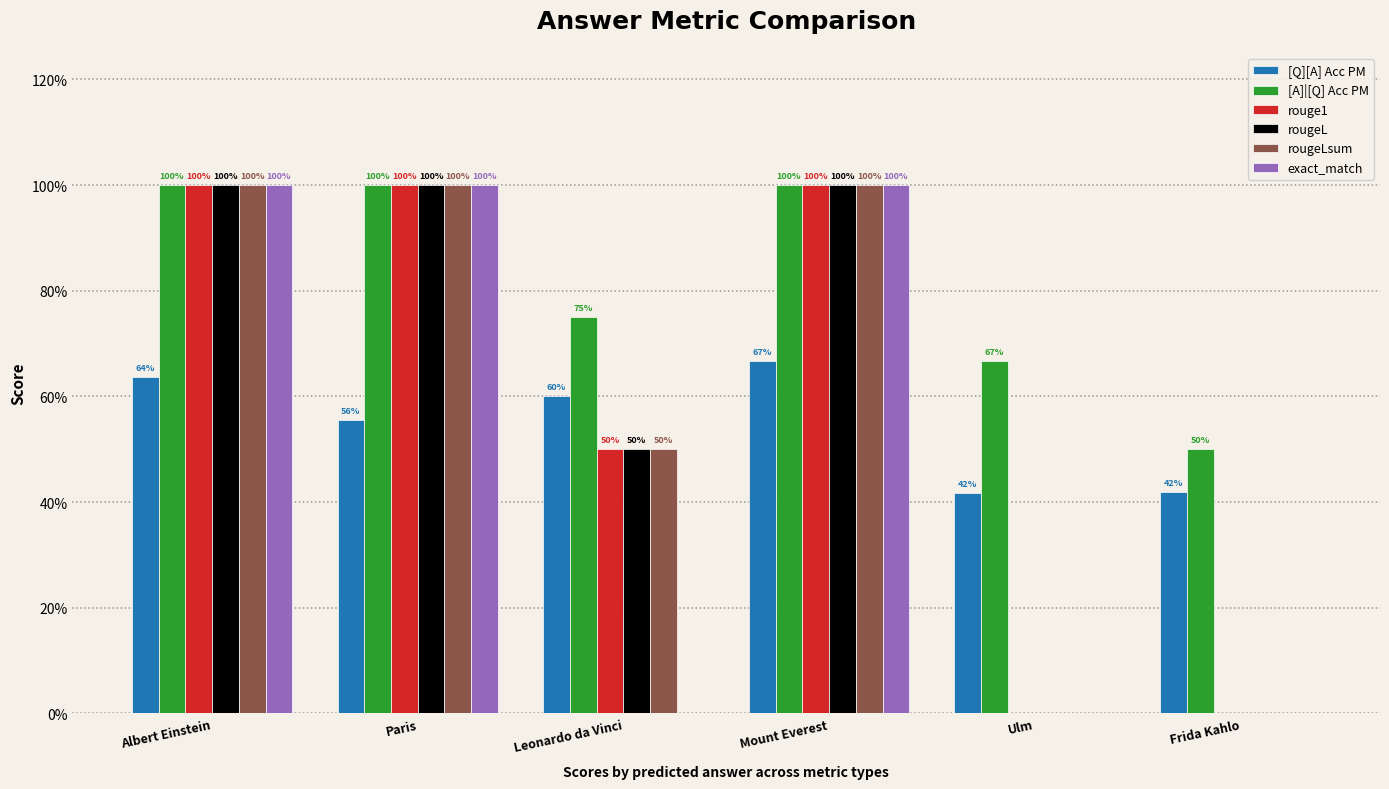

Is the value of exact_match at Mount Everest greater than the value of rougeLsum at Frida Kahlo?

Yes